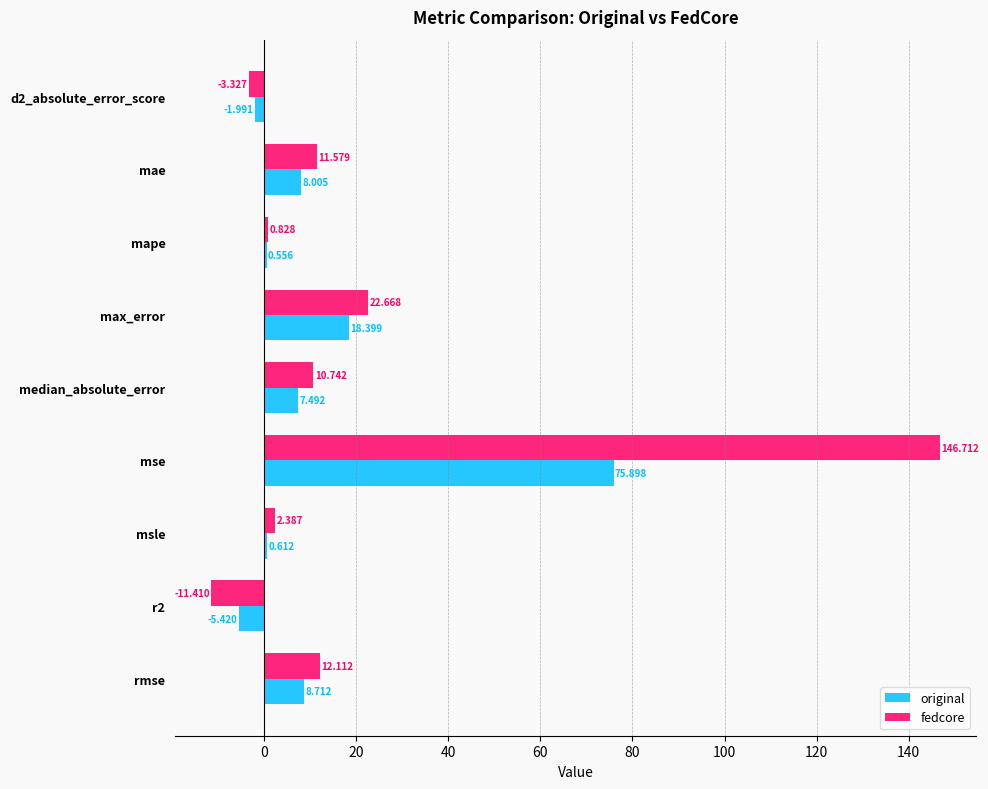

Is the value of fedcore at median_absolute_error greater than the value of original at median_absolute_error?

Yes